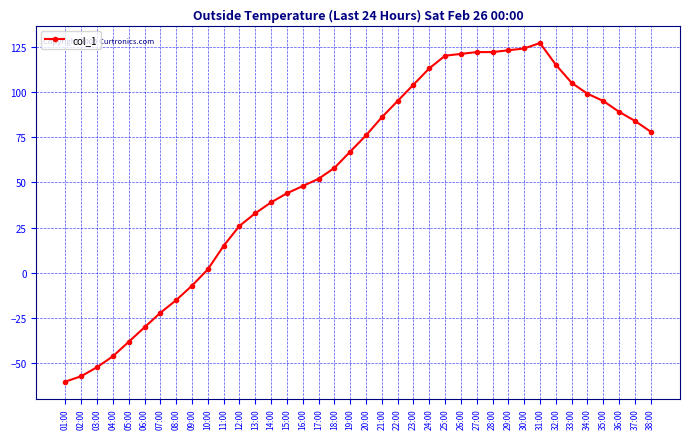

How many lines are shown in the chart?

1